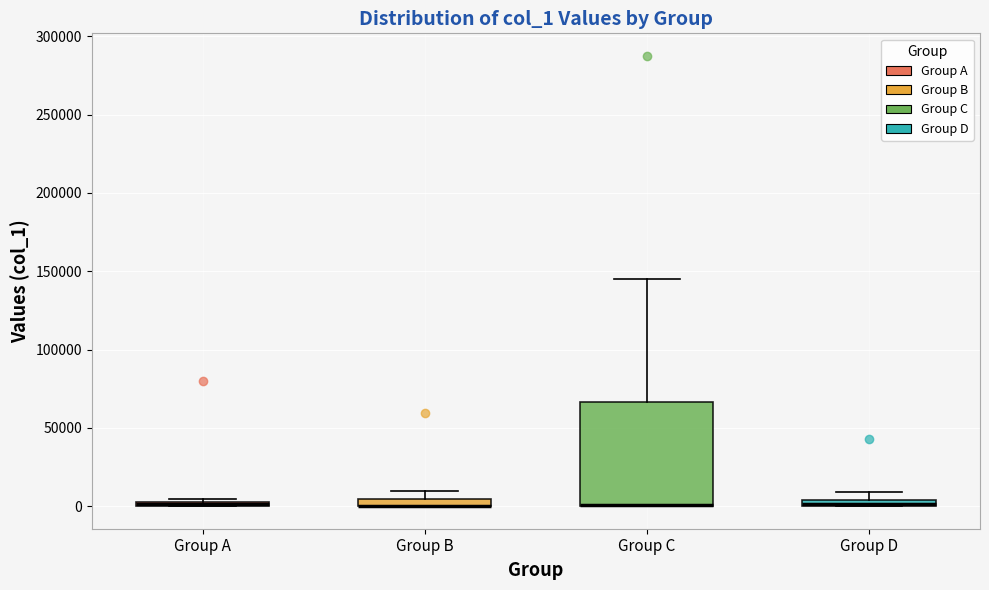

Which box is the tallest, from its lower edge to its upper edge?

Group C